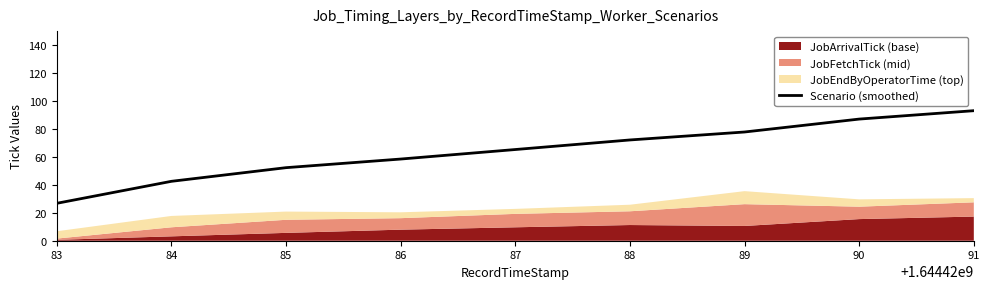

List the labels in order of value, largest first.

91, 90, 89, 88, 87, 86, 85, 84, 83